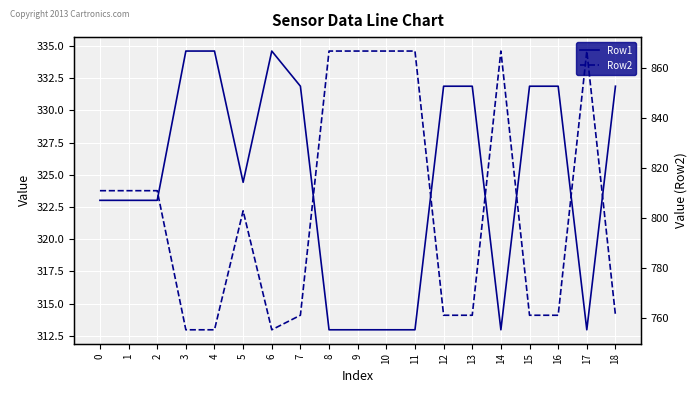

What is the minimum value for Row1?

313.0